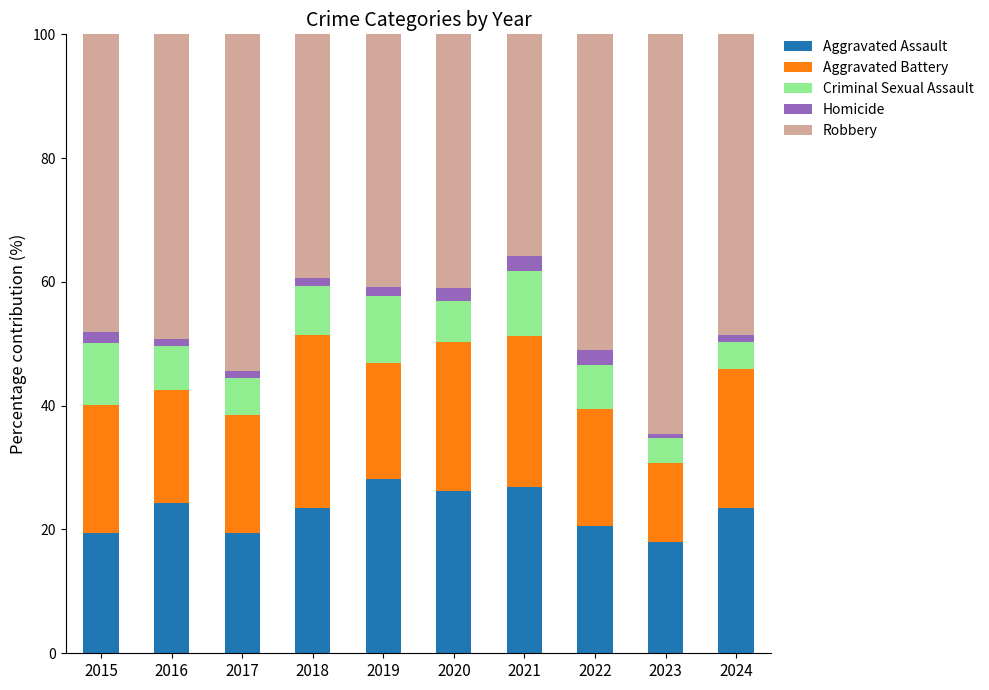

What is the difference between the maximum and minimum values in the Aggravated Assault series?

10.2